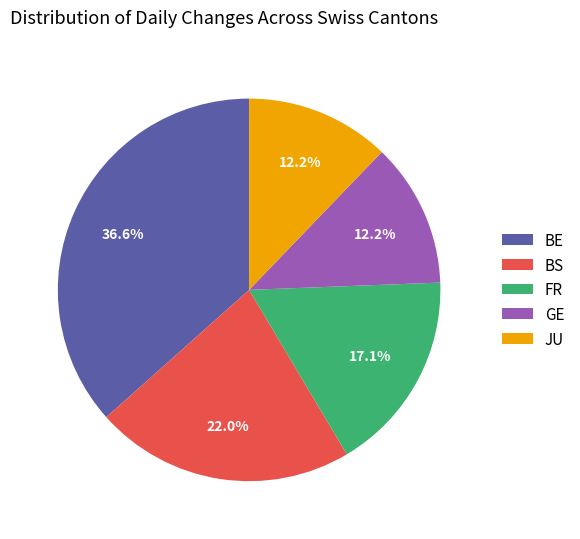

Does any single category account for the majority?

No